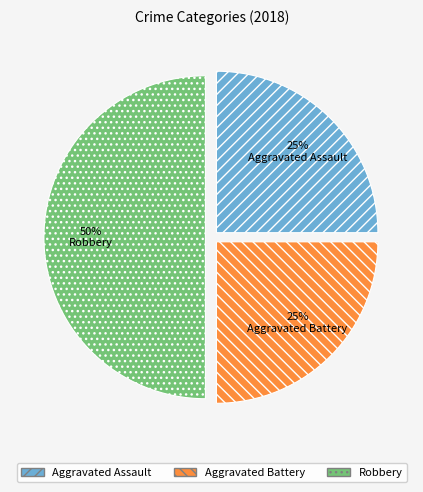

Combined, do Robbery and Aggravated Battery account for over 50%?

Yes